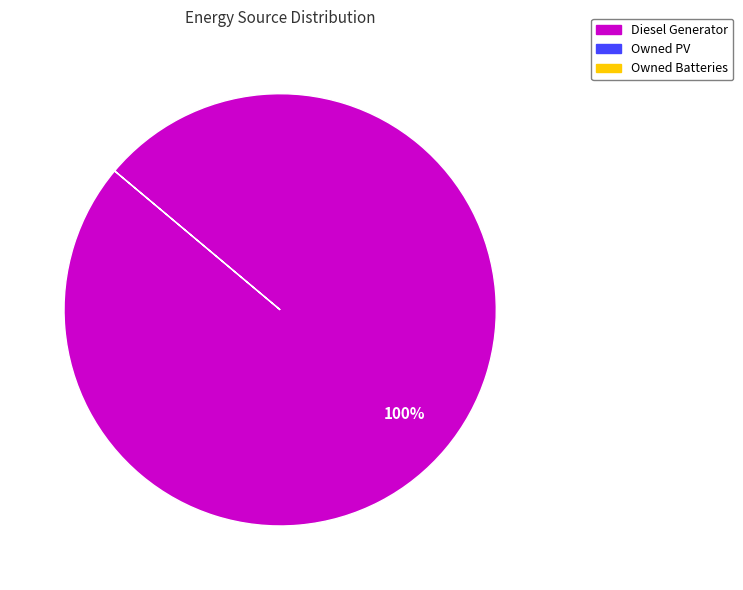

Is there a majority slice in this chart?

Yes